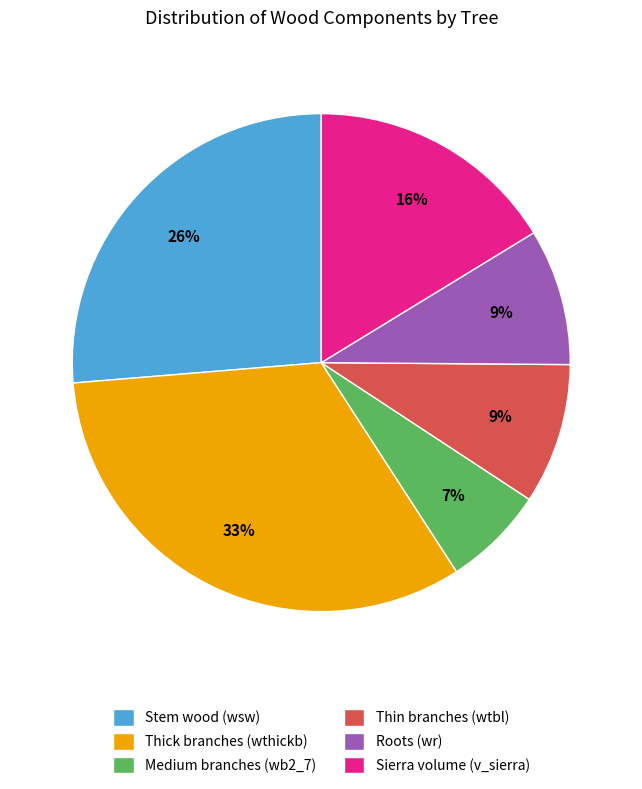

How many slices are in this pie chart?

6